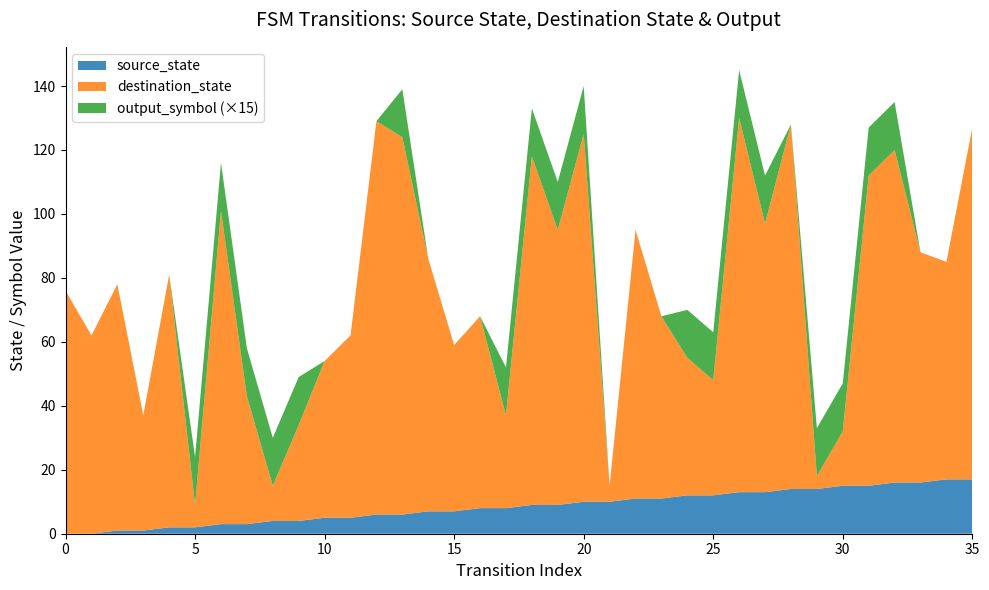

Reading left to right, transcribe all the data shown in this chart.

source_state: 0	0	1	1	2	2	3	3	4	4	5	5	6	6	7	7	8	8	9	9	10	10	11	11	12	12	13	13	14	14	15	15	16	16	17	17
destination_state: 76	62	77	36	79	7	98	40	11	30	49	57	123	118	79	52	60	29	109	86	115	5	84	57	43	36	117	84	114	4	17	97	104	72	68	110
output_symbol: 0	0	0	0	0	1	1	1	1	1	0	0	0	1	0	0	0	1	1	1	1	0	0	0	1	1	1	1	0	1	1	1	1	0	0	0